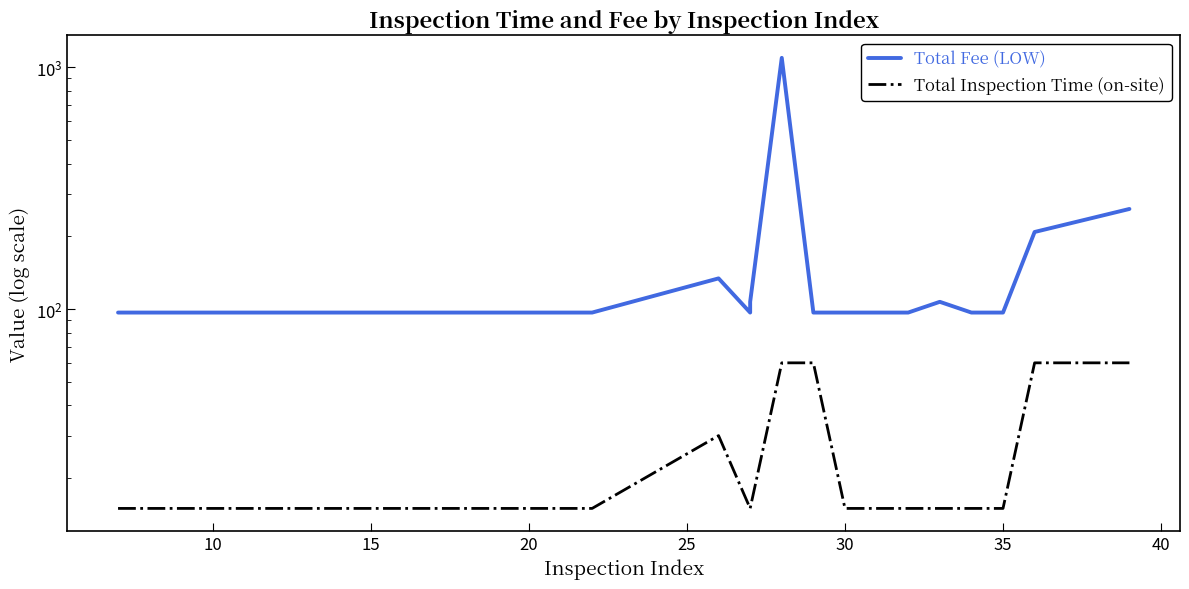

How many lines are shown in the chart?

2